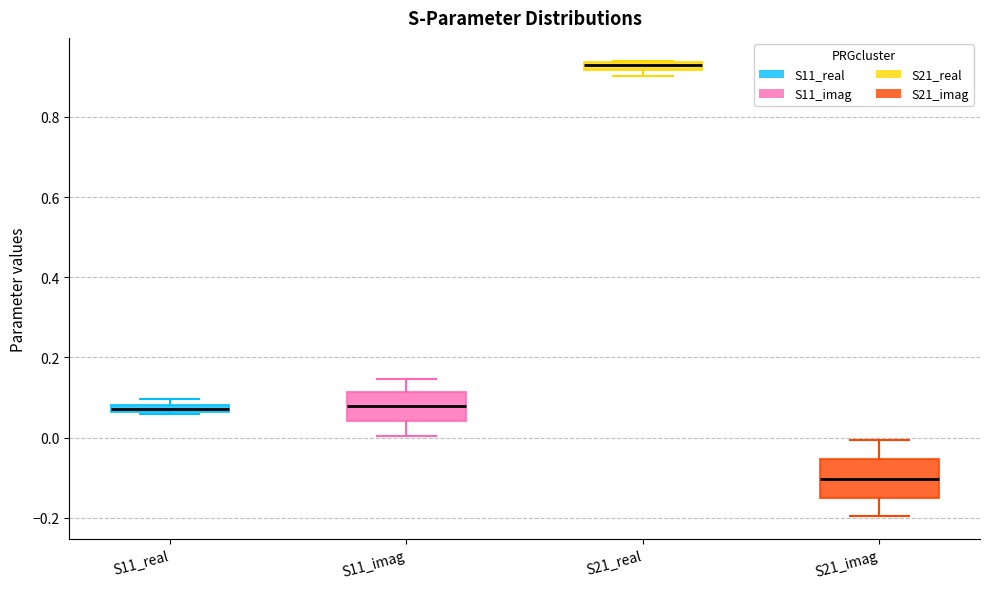

Where is the lower edge of the box for S11_real on the y-axis? The values are not printed on the chart, so give them approximately, as read against the axis.

0.06